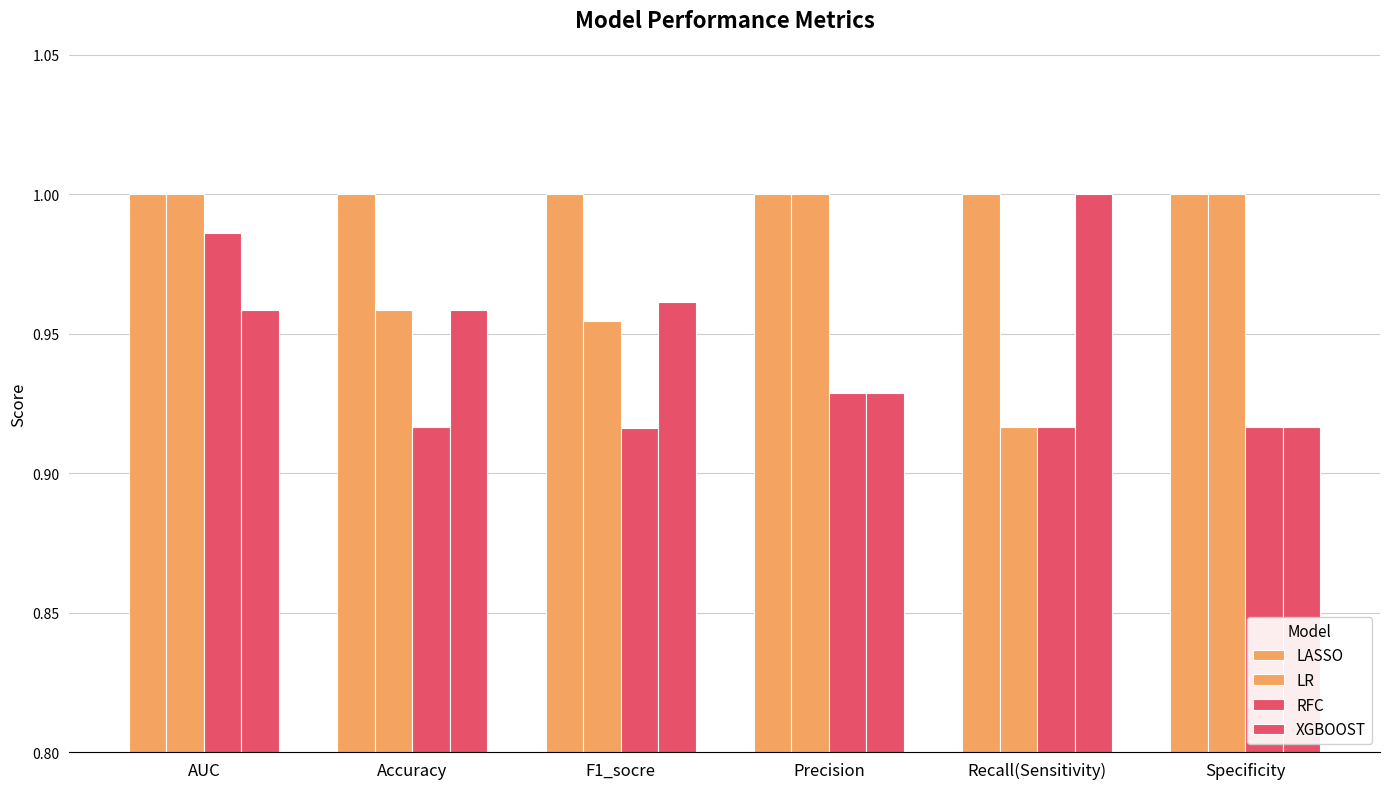

Does the chart contain stacked bars?

No